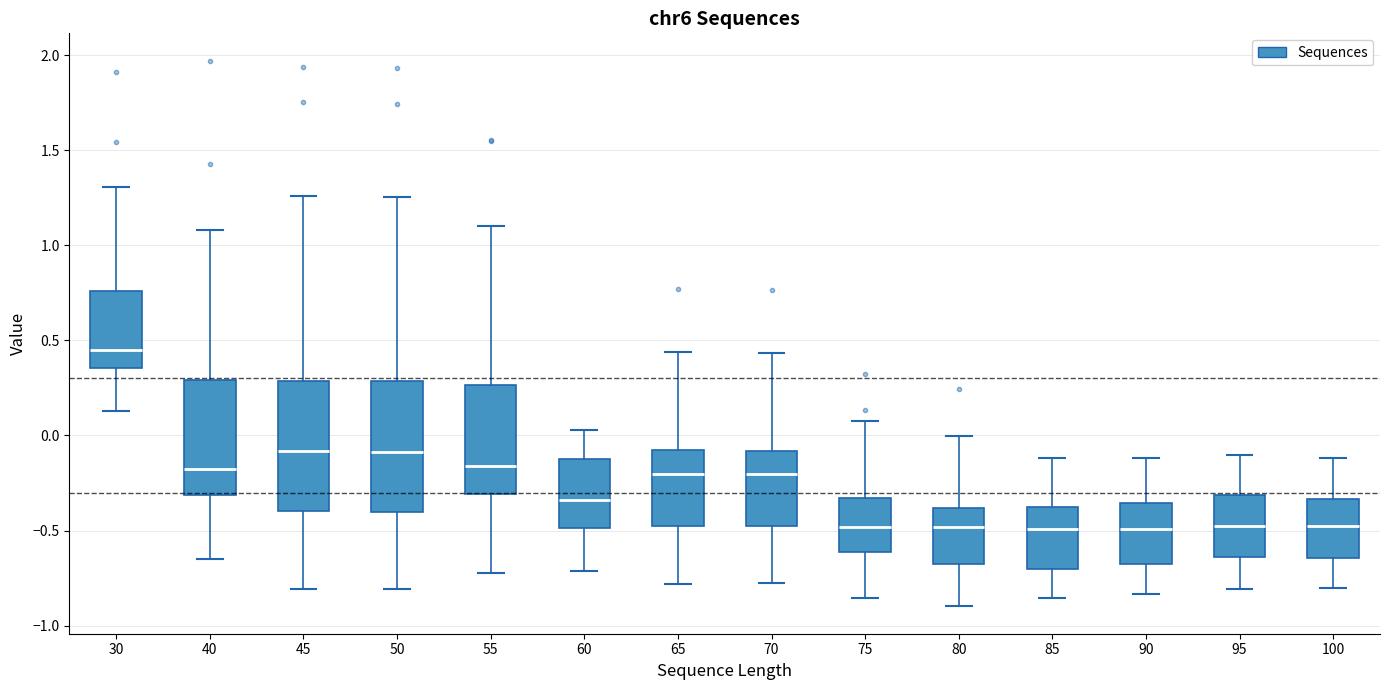

Where is the upper edge of the box at x = 90 on the y-axis? The values are not printed on the chart, so give them approximately, as read against the axis.

-0.35